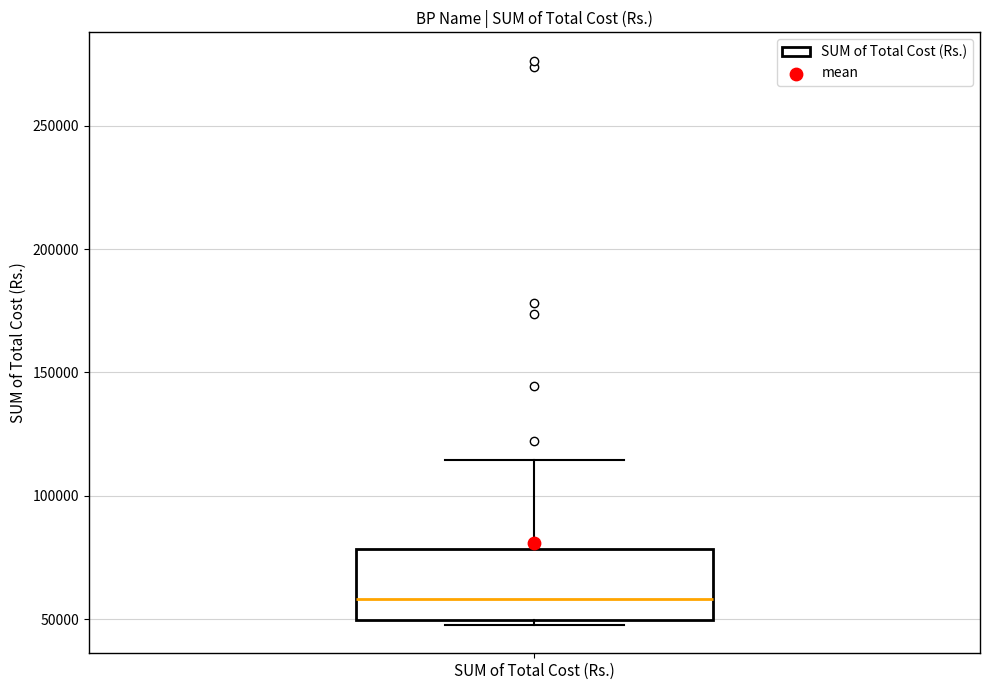

Read this box plot against the y-axis: the position of the median line, the range covered by the box, and the ends of both whiskers. The values are not printed on the chart, so give them approximately, as read against the axis.

median 60000, box 50000 to 80000, whiskers 50000 (just below the box's lower edge) to 115000